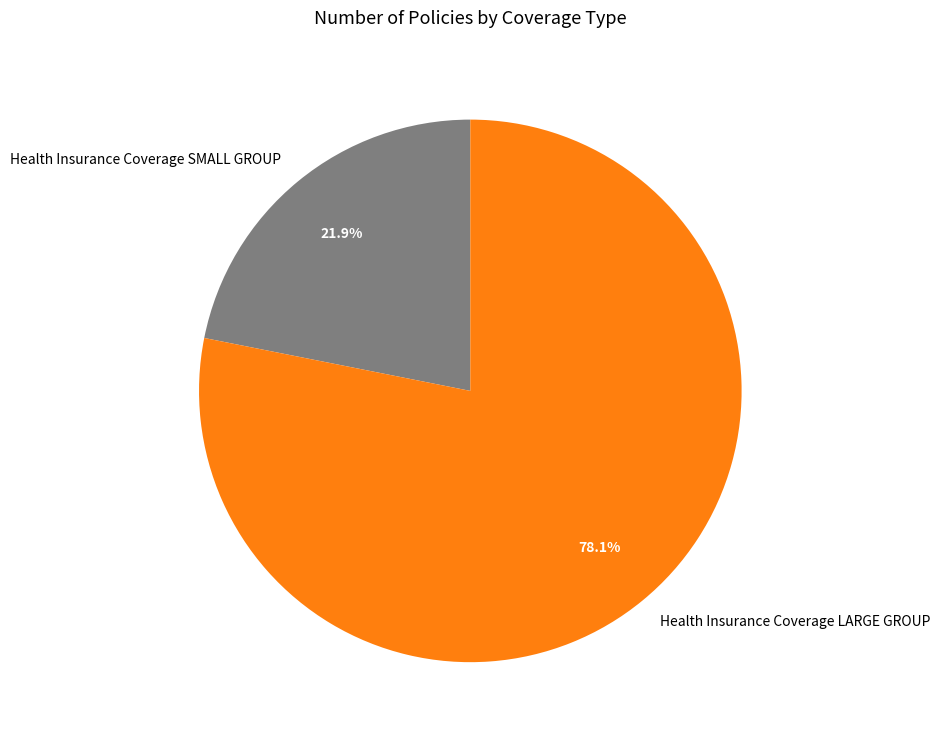

Does any single category account for the majority?

Yes